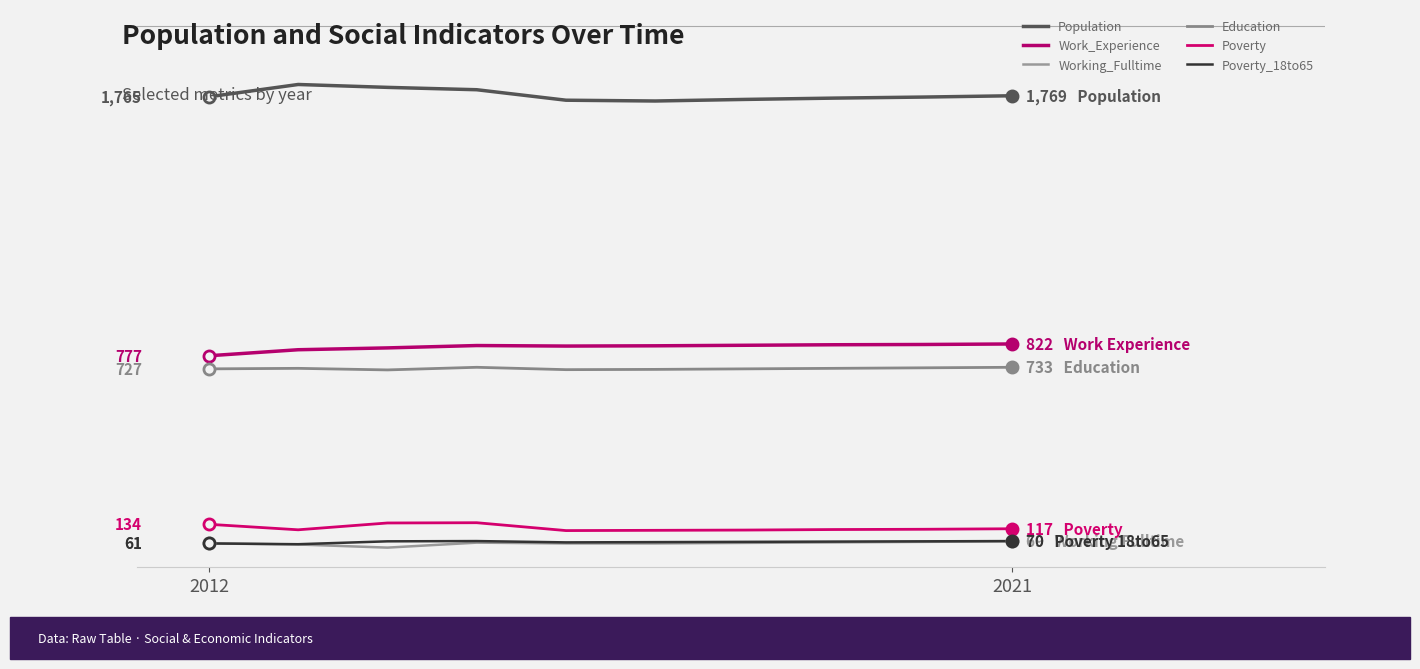

Does the chart have visible grid lines?

No